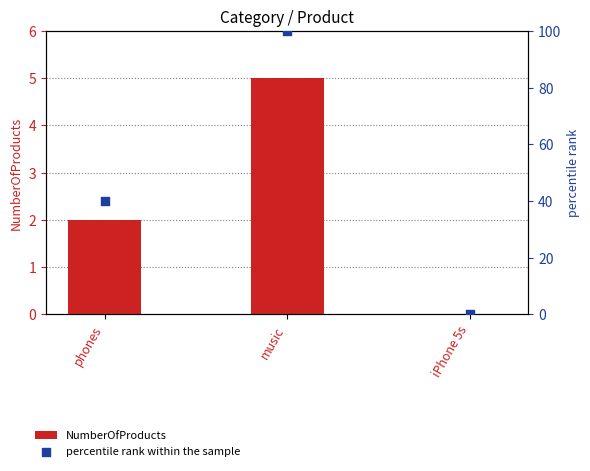

At how many categories does at least one series exceed 39?

2